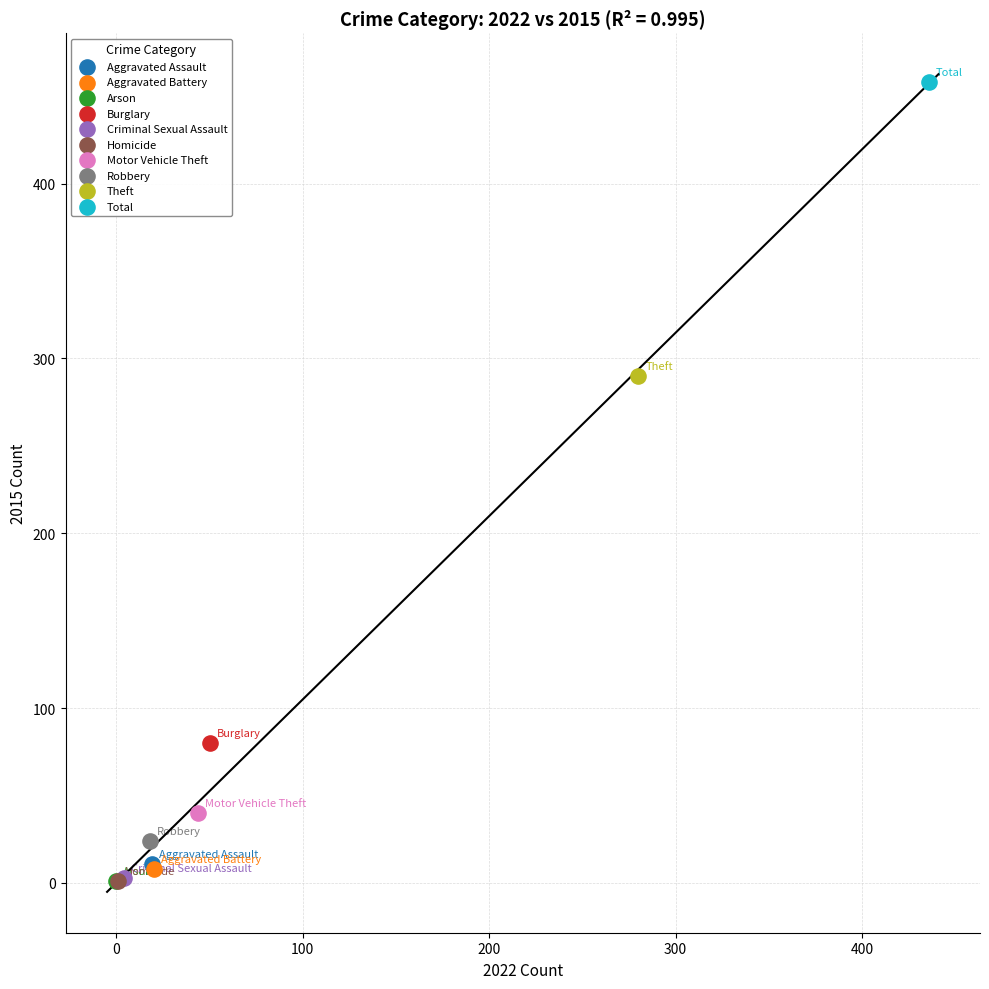

What are all the series names shown in the legend?

Aggravated Assault, Aggravated Battery, Arson, Burglary, Criminal Sexual Assault, Homicide, Motor Vehicle Theft, Robbery, Theft, Total